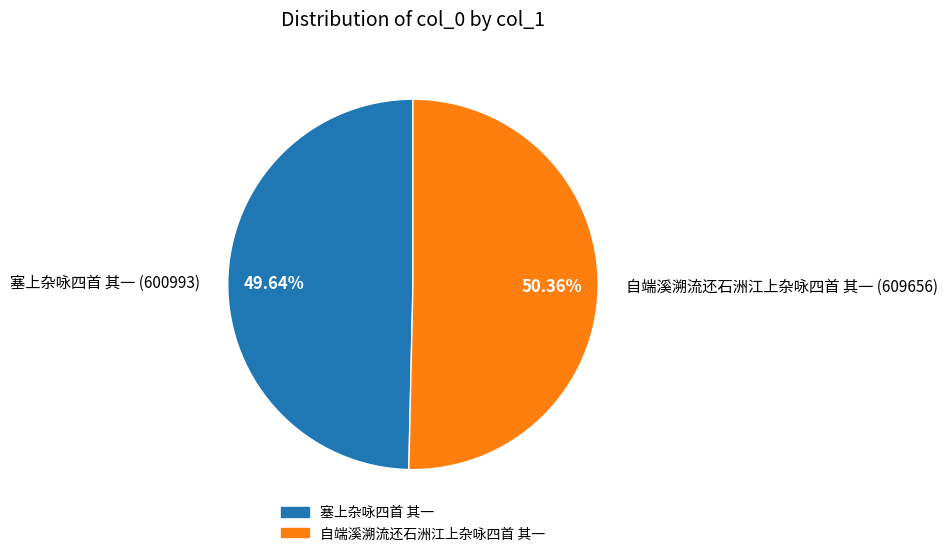

What is the total percentage of 塞上杂咏四首 其一 and 自端溪溯流还石洲江上杂咏四首 其一?

100.0%